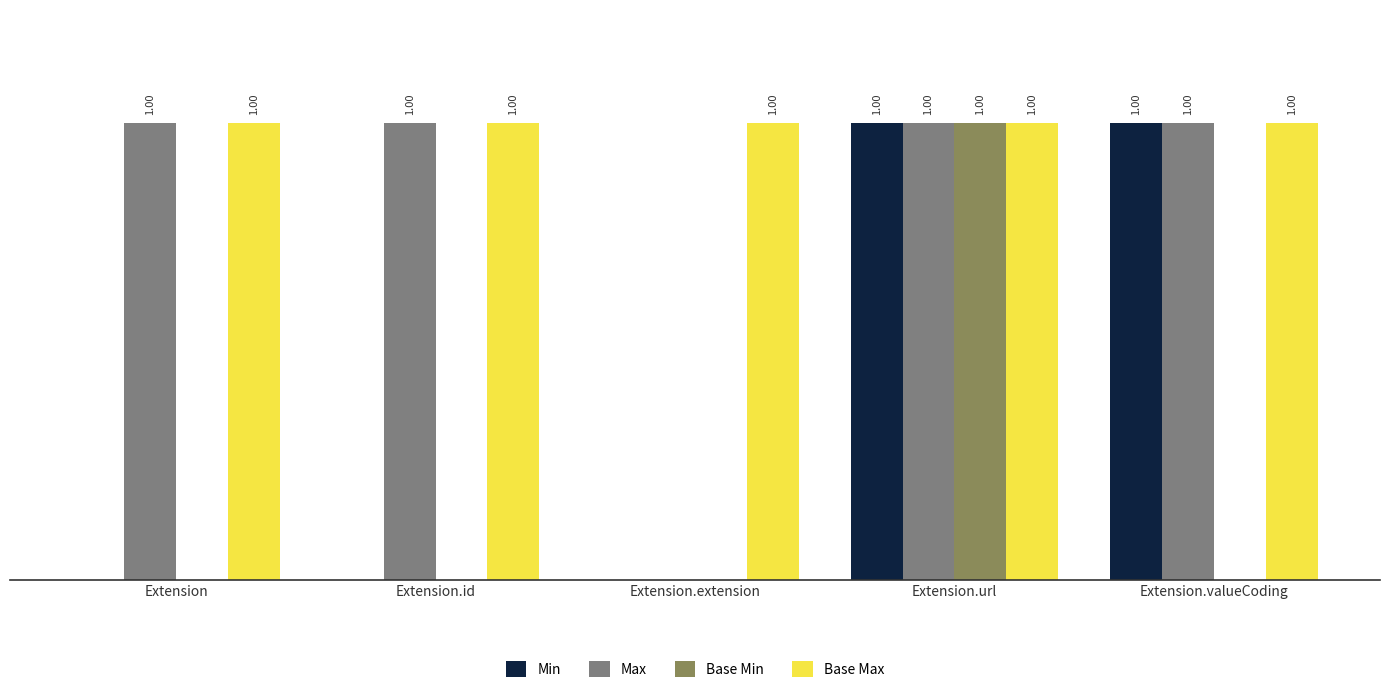

At which category is the sum across all series the highest?

Extension.url